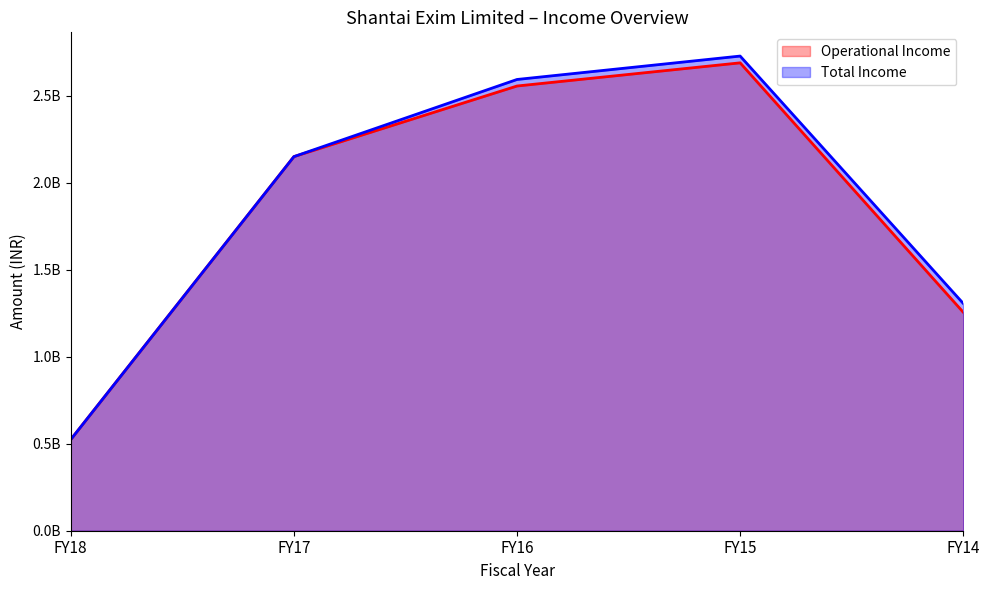

At how many categories does at least one series exceed 2135516323?

3